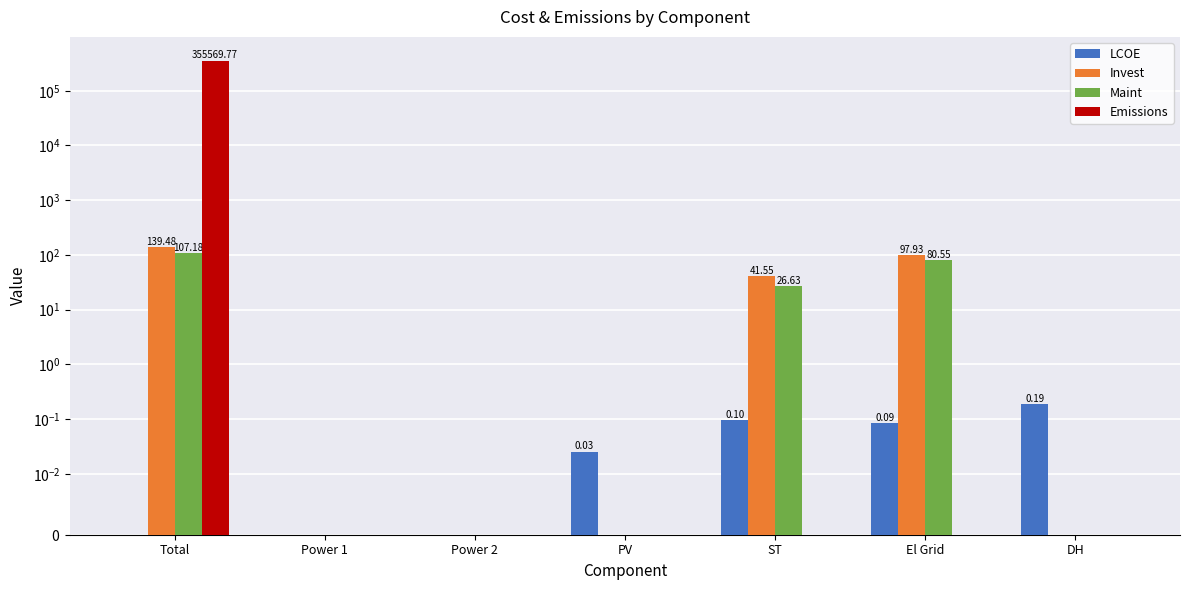

Is it true that Invest equals -55.9 at DH?

False